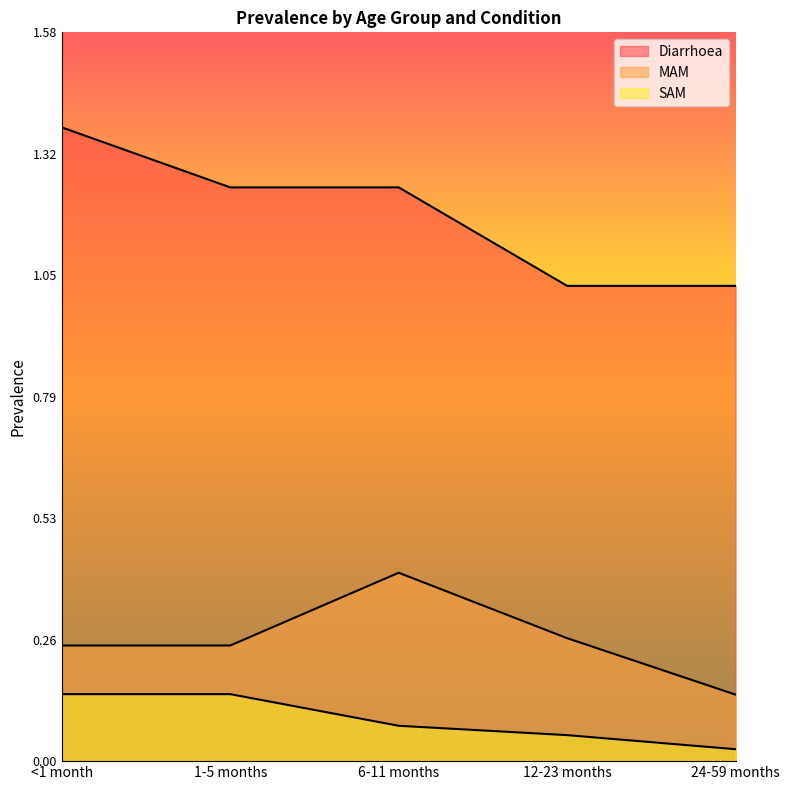

What are all the series names shown in the legend?

Diarrhoea, MAM, SAM